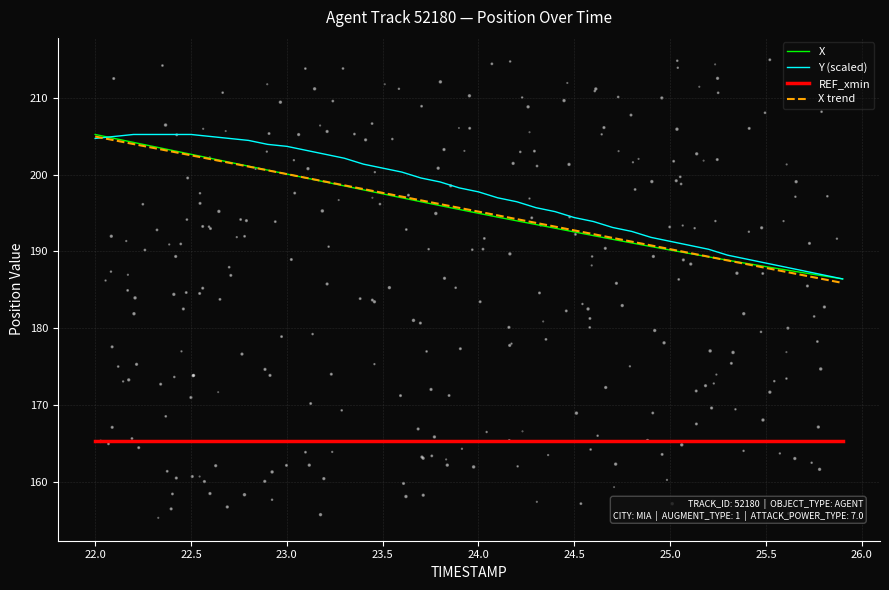

The X series shows 192.5 at 24.5. True or false?

True